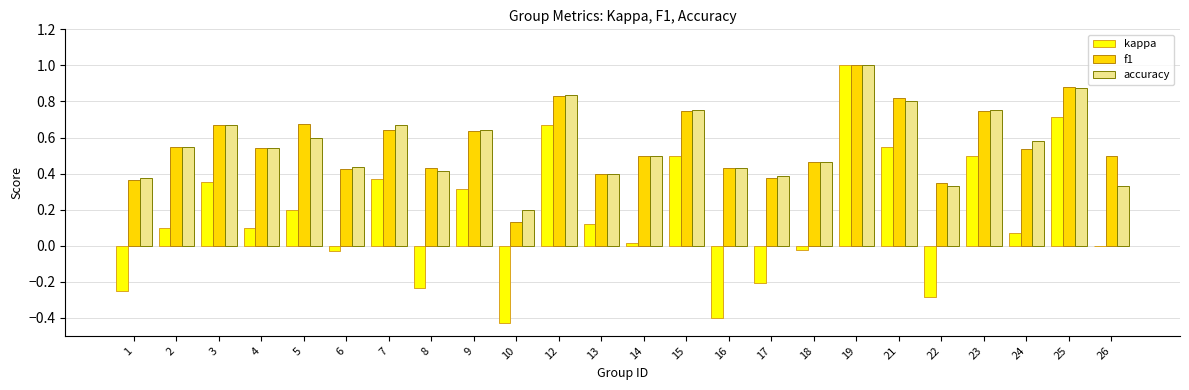

Between 9 and 12, which series saw the biggest shift?

kappa